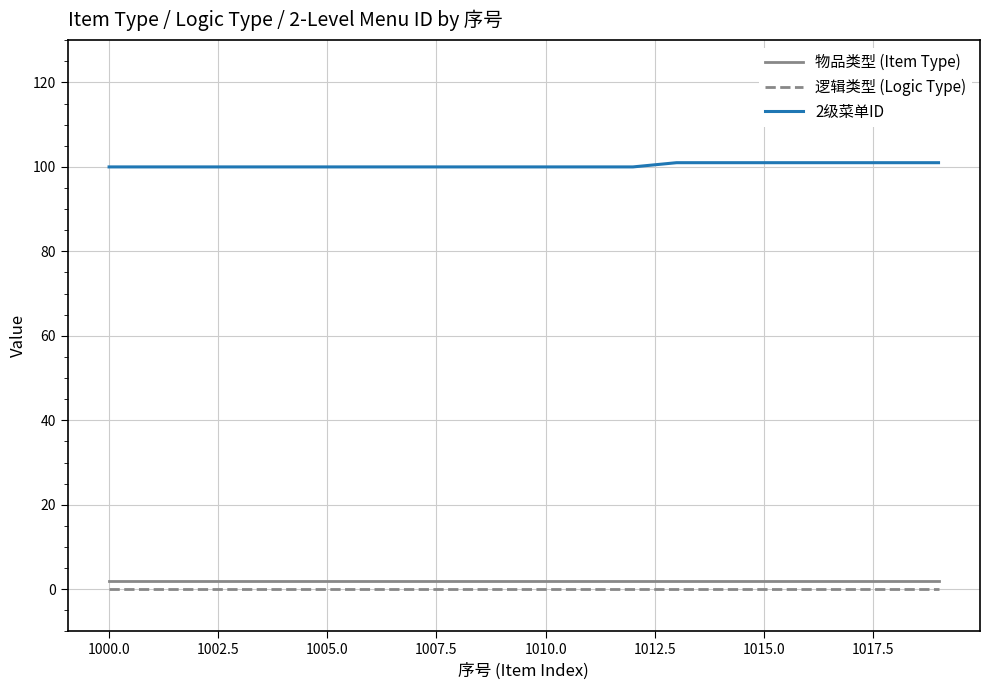

True or false: 物品类型 (Item Type) and 2级菜单ID intersect in this chart.

False